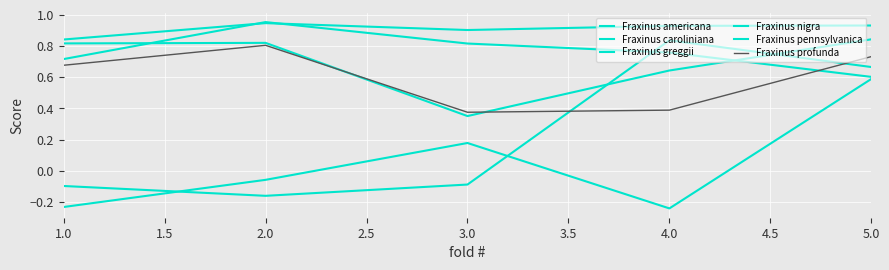

What is the value of the Fraxinus caroliniana point at the 5th from the left?

0.6